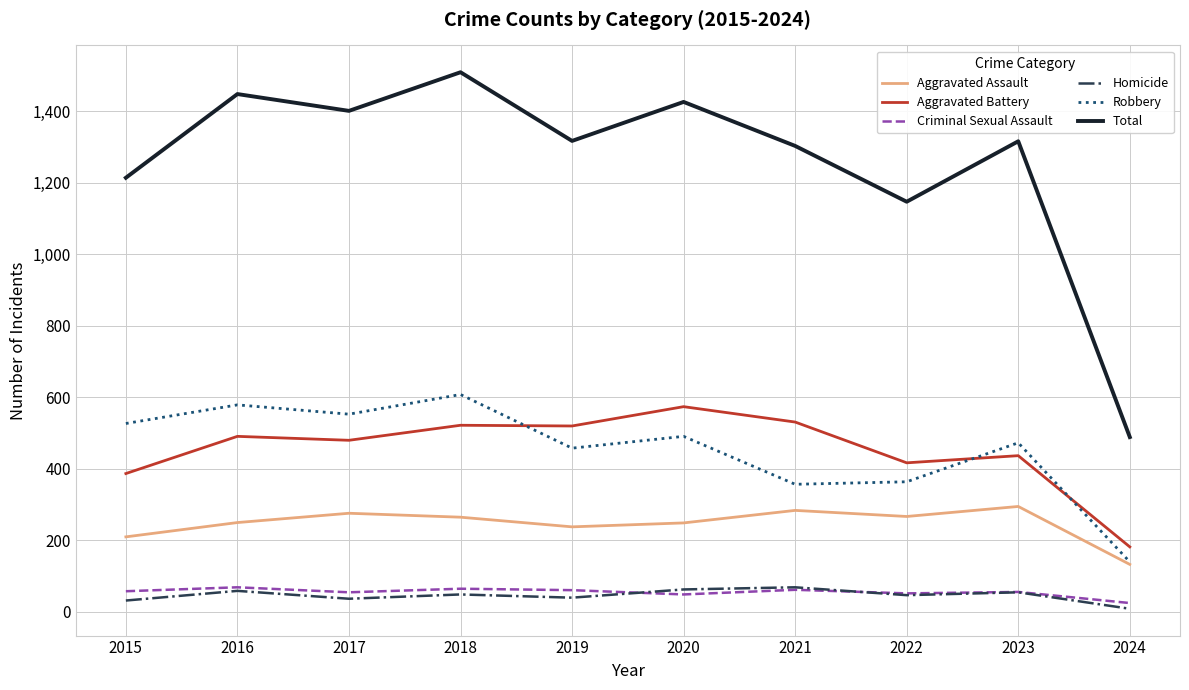

In Robbery, how many points are lower than both neighbors (excluding endpoints)?

3